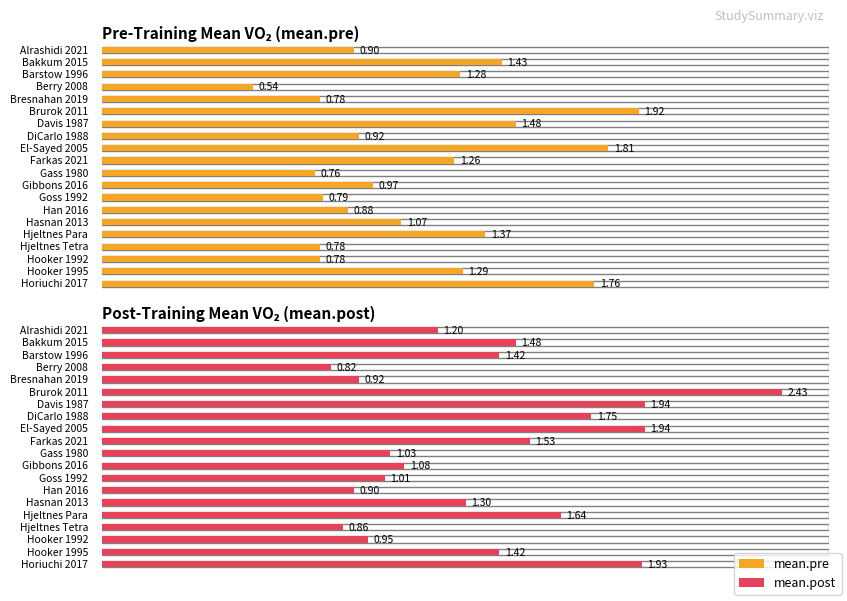

The mean.post series shows 0.3 at Hasnan 2013. True or false?

False